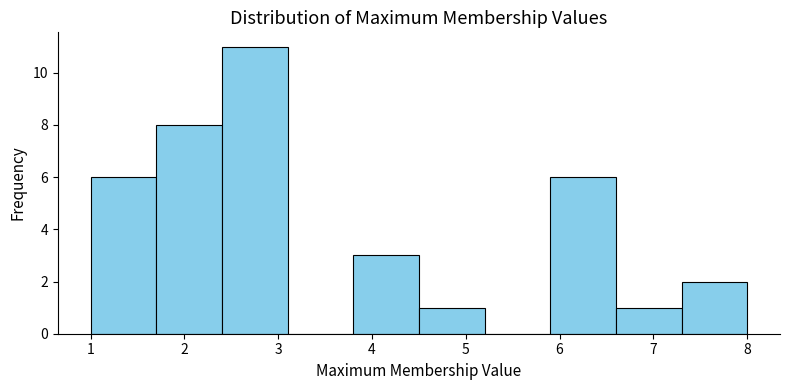

Over which range of the x-axis is the bar tallest?

2.4 to 3.1